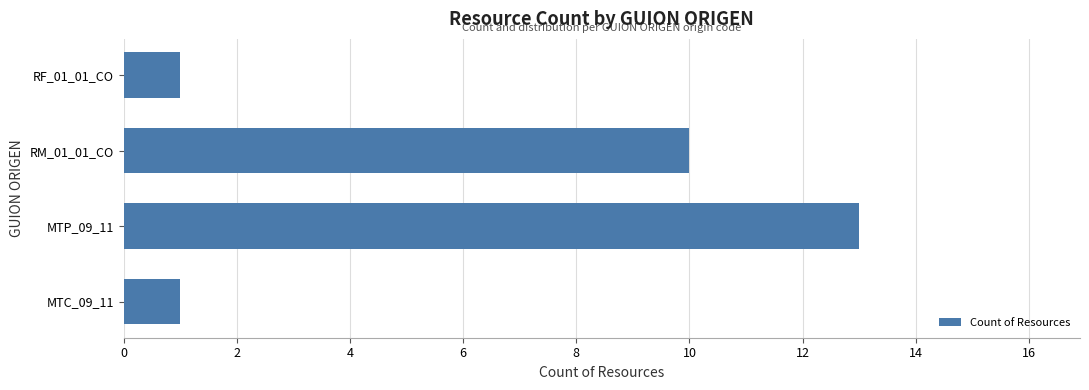

What is the change in value from RM_01_01_CO to RF_01_01_CO?

-9